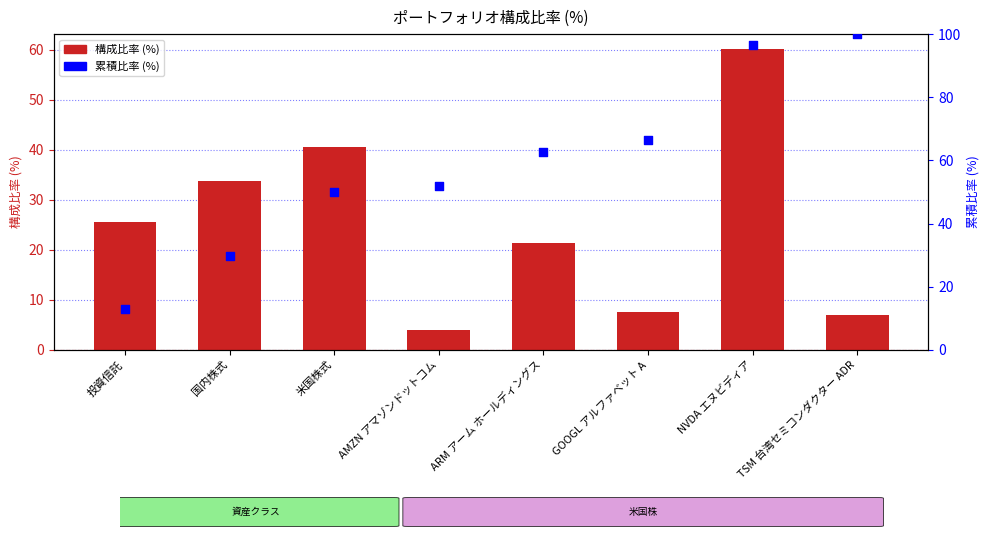

What is the total value across all series at 米国株式?

90.5